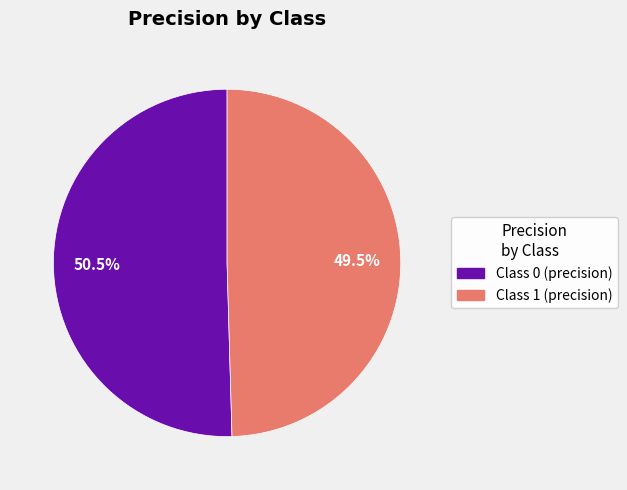

How many slices are in this pie chart?

2